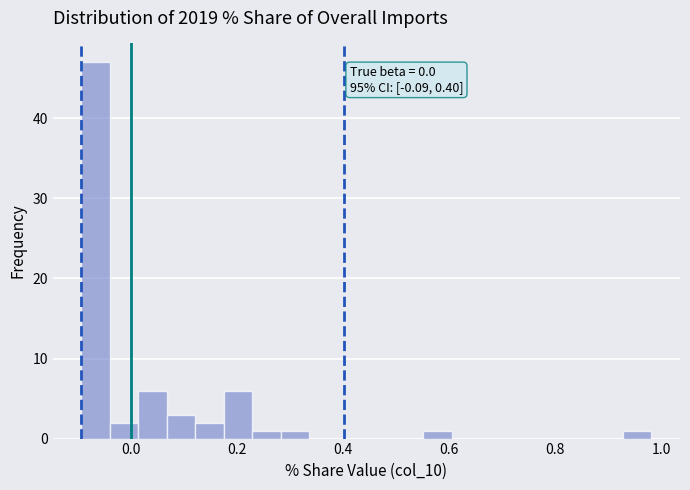

Read against the x-axis, roughly where is the centre of the tallest bar?

-0.06